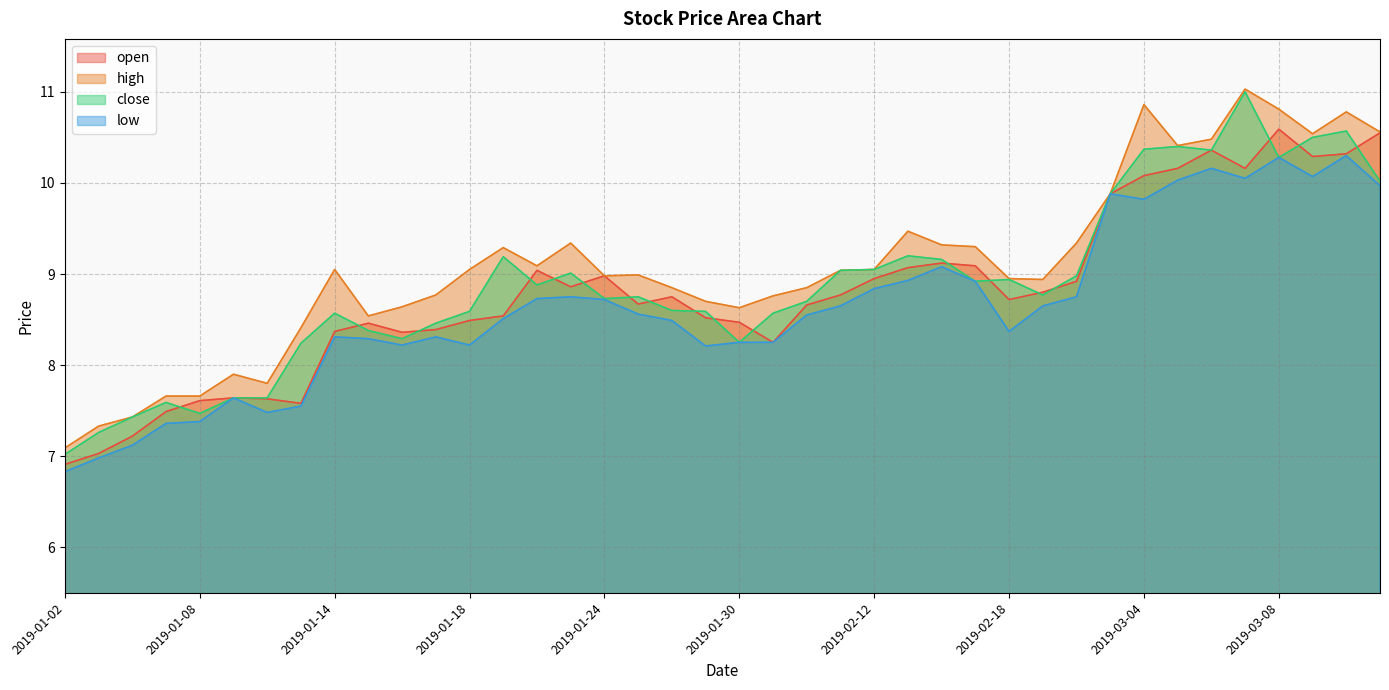

Which series has the widest spread of values?

close